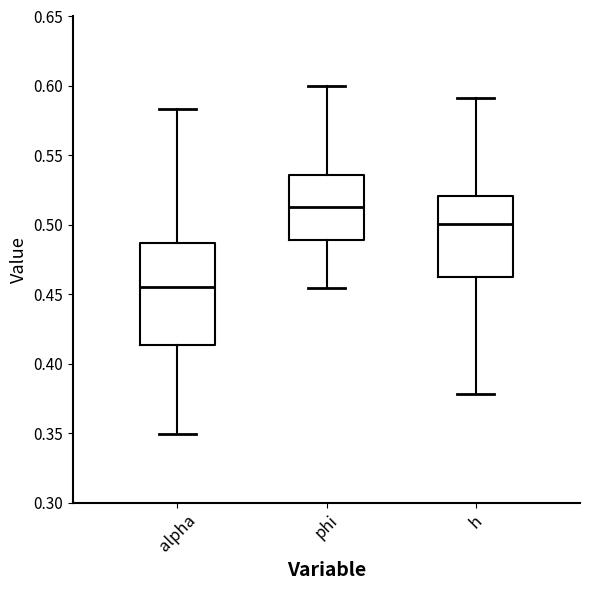

Which box's median line is the lowest?

alpha